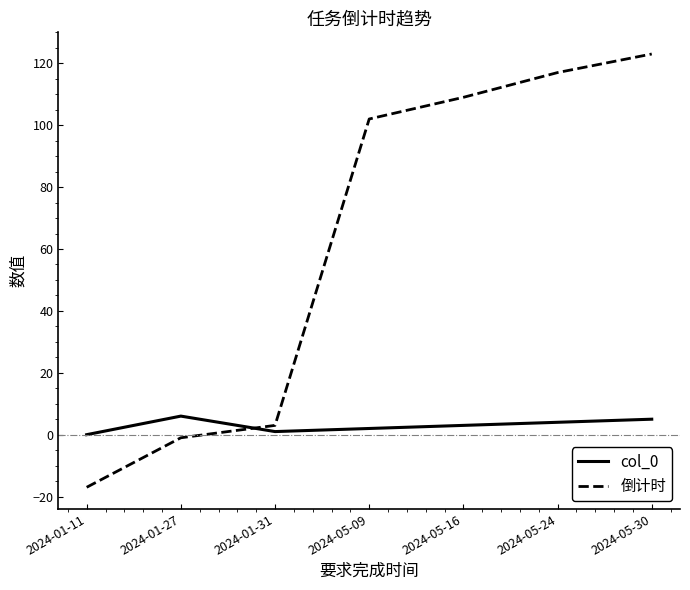

The value of 倒计时 at 2024-01-11 is -17. True or false?

True